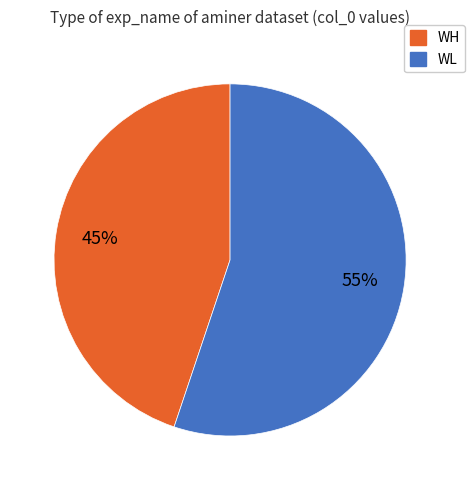

How many slices are in this pie chart?

2